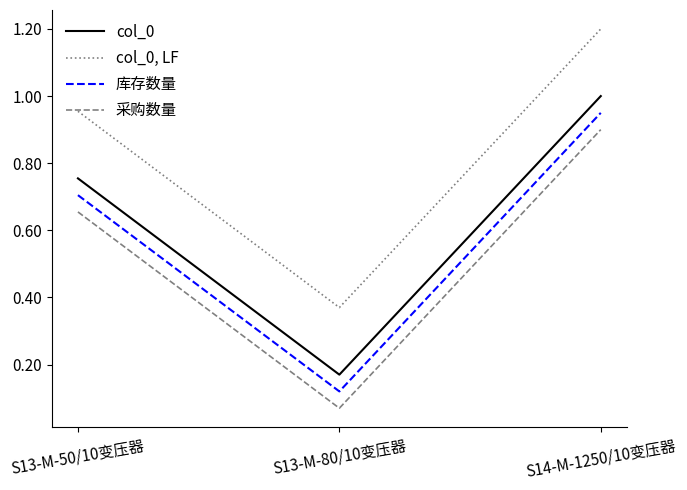

Is the value of col_0 at S14-M-1250/10变压器 greater than the value of col_0, LF at S13-M-50/10变压器?

Yes